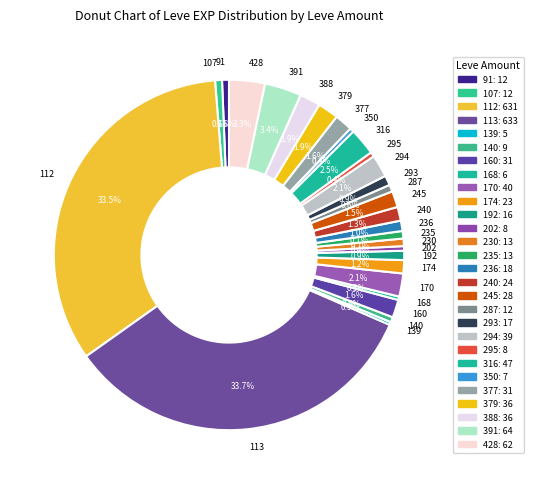

Approximately how many times larger is the value at 112 compared to 113?

1.0